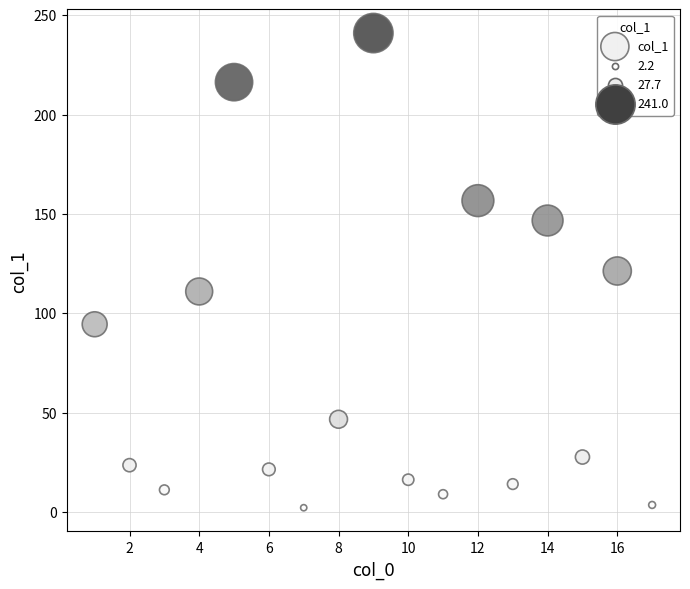

What is the range of X values (max minus min)?

16.0